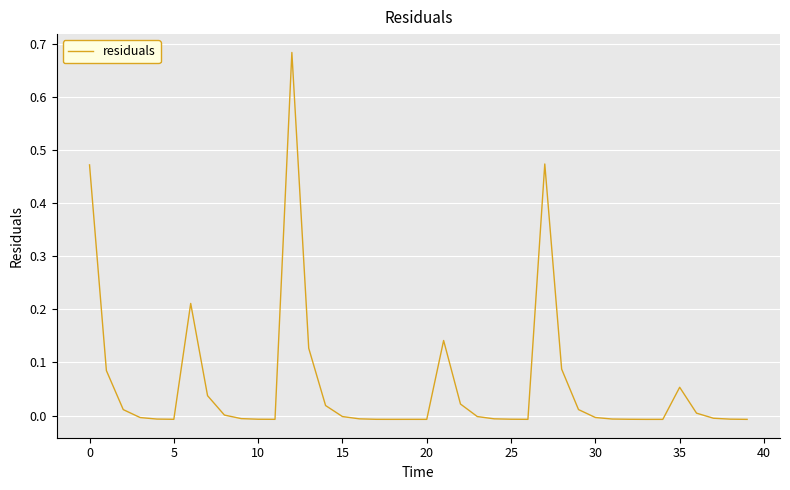

Is this an area chart (filled region under the line)?

No